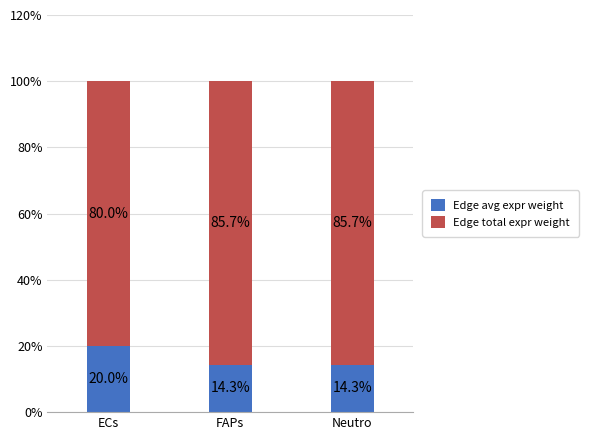

What is the maximum value for Edge avg expr weight?

20.0